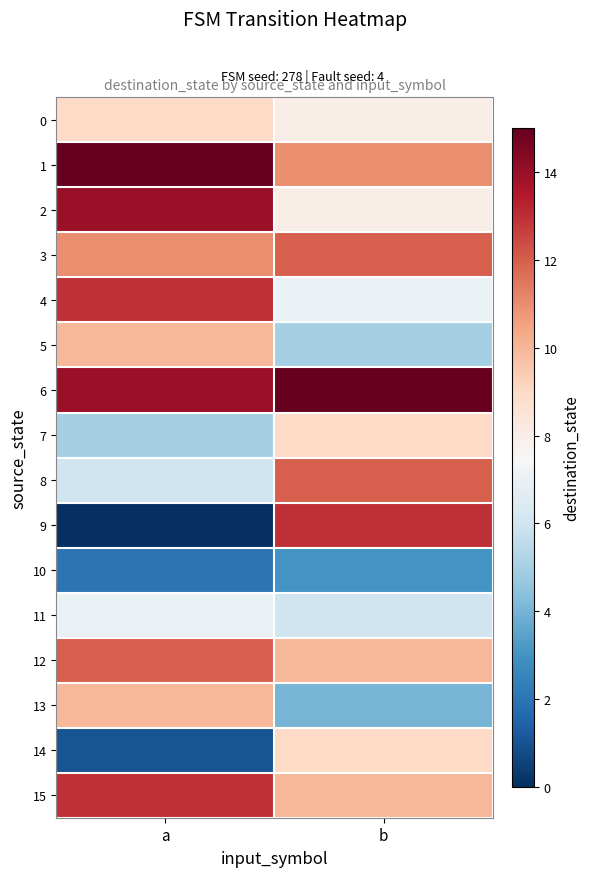

List the series in order of their peak value, lowest first.

10, 11, 0, 7, 14, 5, 13, 3, 8, 12, 4, 9, 15, 2, 1, 6